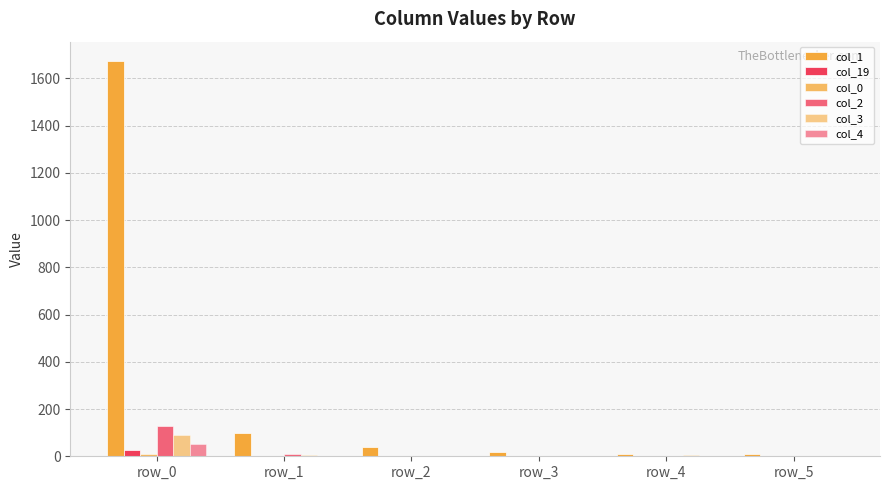

What is the total value across all series at row_5?

11